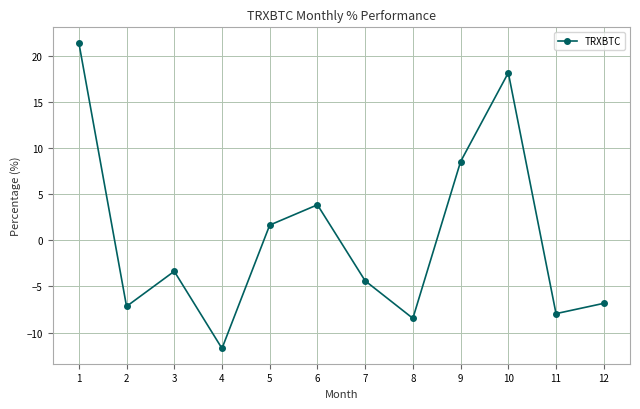

What is the change in value from 1 to 7?

-25.9